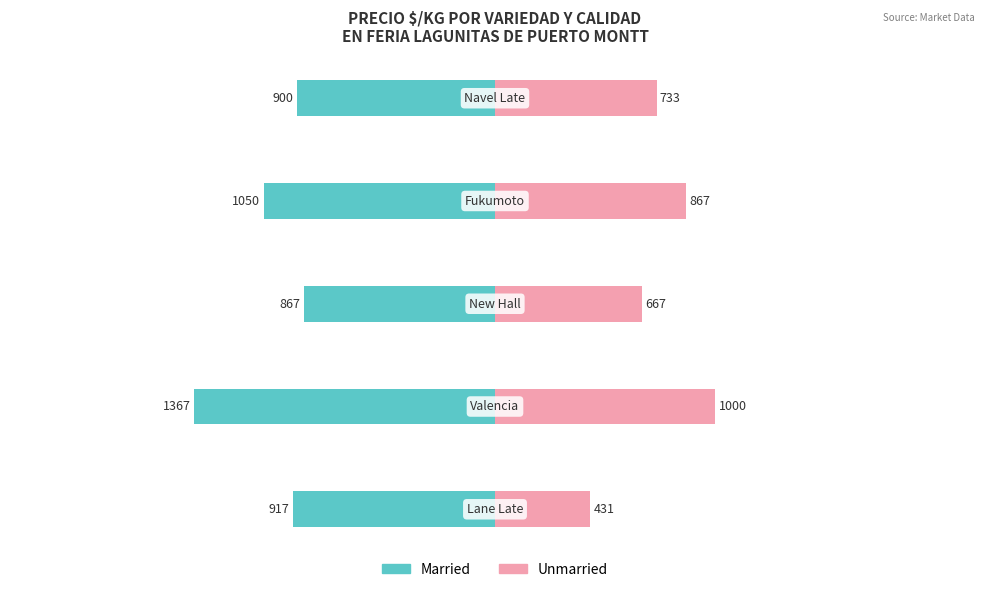

Between −1500 and −1000, which series saw the biggest shift?

Unmarried